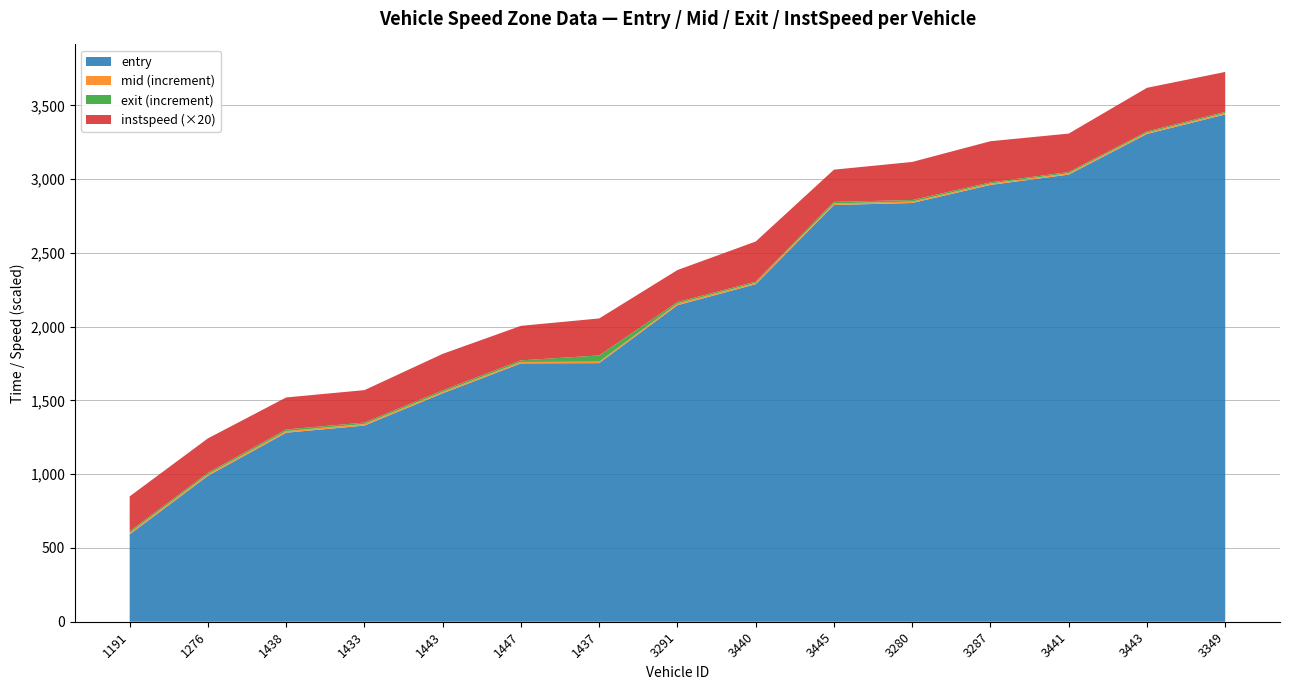

Reading left to right, extract all data points from this chart.

entry: 1191=592.1	1276=989.3	1438=1281.5	1433=1329.9	1443=1548.7	1447=1751.5	1437=1753.3	3291=2145.8	3440=2288.5	3445=2825.4	3280=2838.8	3287=2961.4	3441=3031.4	3443=3307.1	3349=3439.2
mid: 1191=602.3	1276=1000.2	1438=1292.3	1433=1340.4	1443=1558.2	1447=1761.2	1437=1763.0	3291=2157.2	3440=2297.2	3445=2836.2	3280=2848.4	3287=2970.4	3441=3040.6	3443=3316.1	3349=3448.3
instspeed: 1191=11.8	1276=11.7	1438=10.8	1433=11.0	1443=12.4	1447=11.7	1437=12.5	3291=10.8	3440=13.6	3445=10.9	3280=12.9	3287=14.0	3441=13.0	3443=14.8	3349=13.5
exit: 1191=612.9	1276=1010.2	1438=1303.6	1433=1350.2	1443=1568.7	1447=1772.2	1437=1805.3	3291=2167.6	3440=2305.4	3445=2846.3	3280=2859.0	3287=2978.5	3441=3048.9	3443=3324.0	3349=3456.8